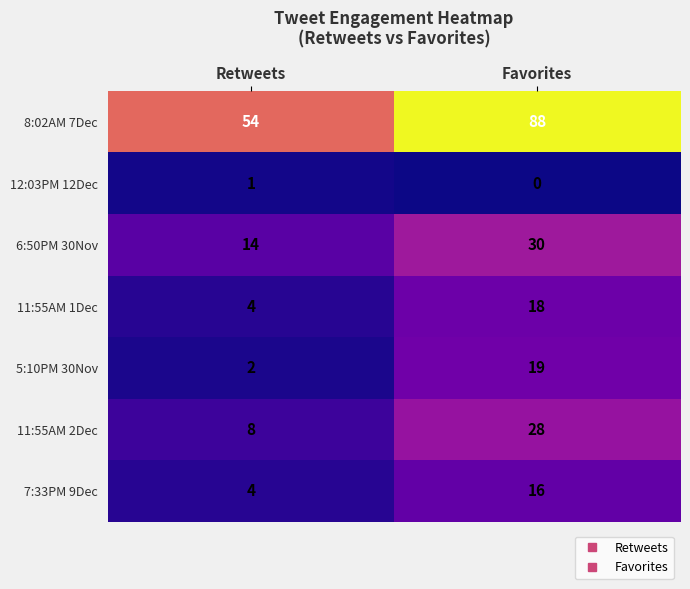

What is the difference between the maximum and minimum values in the 11:55AM 1Dec series?

14